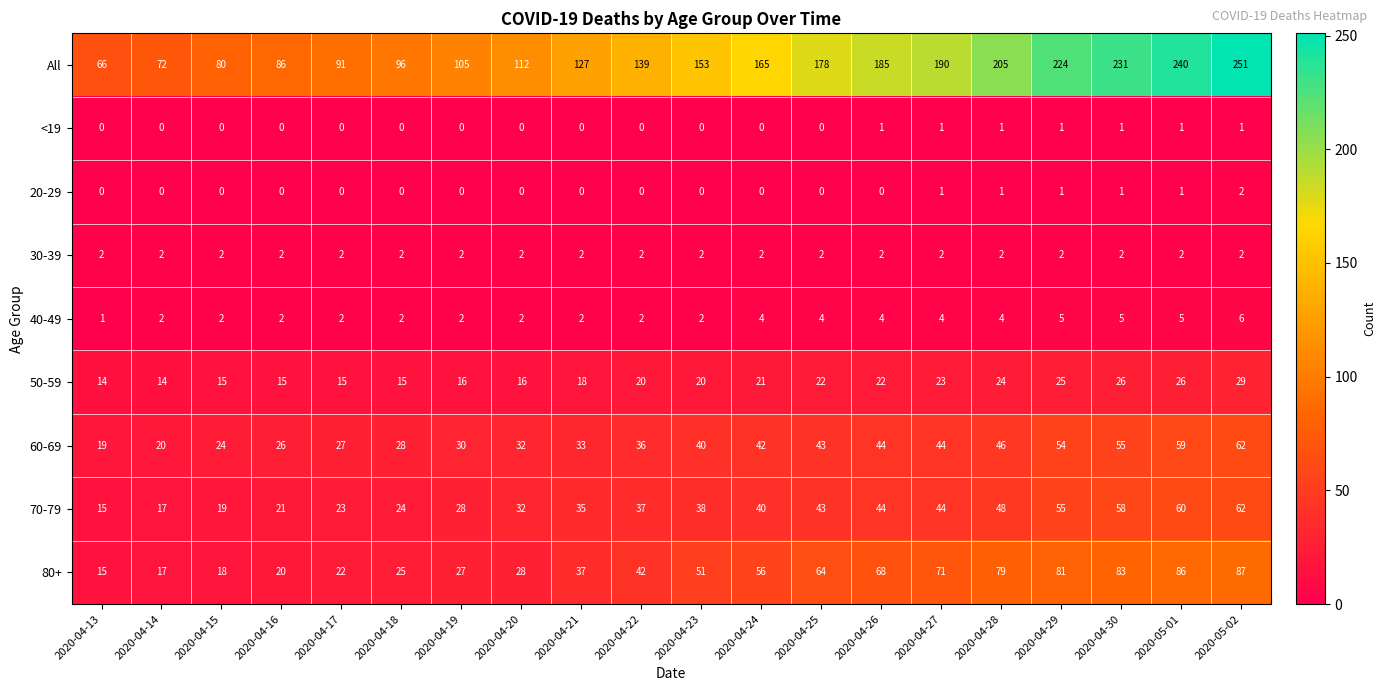

Which series has the widest spread of values?

All